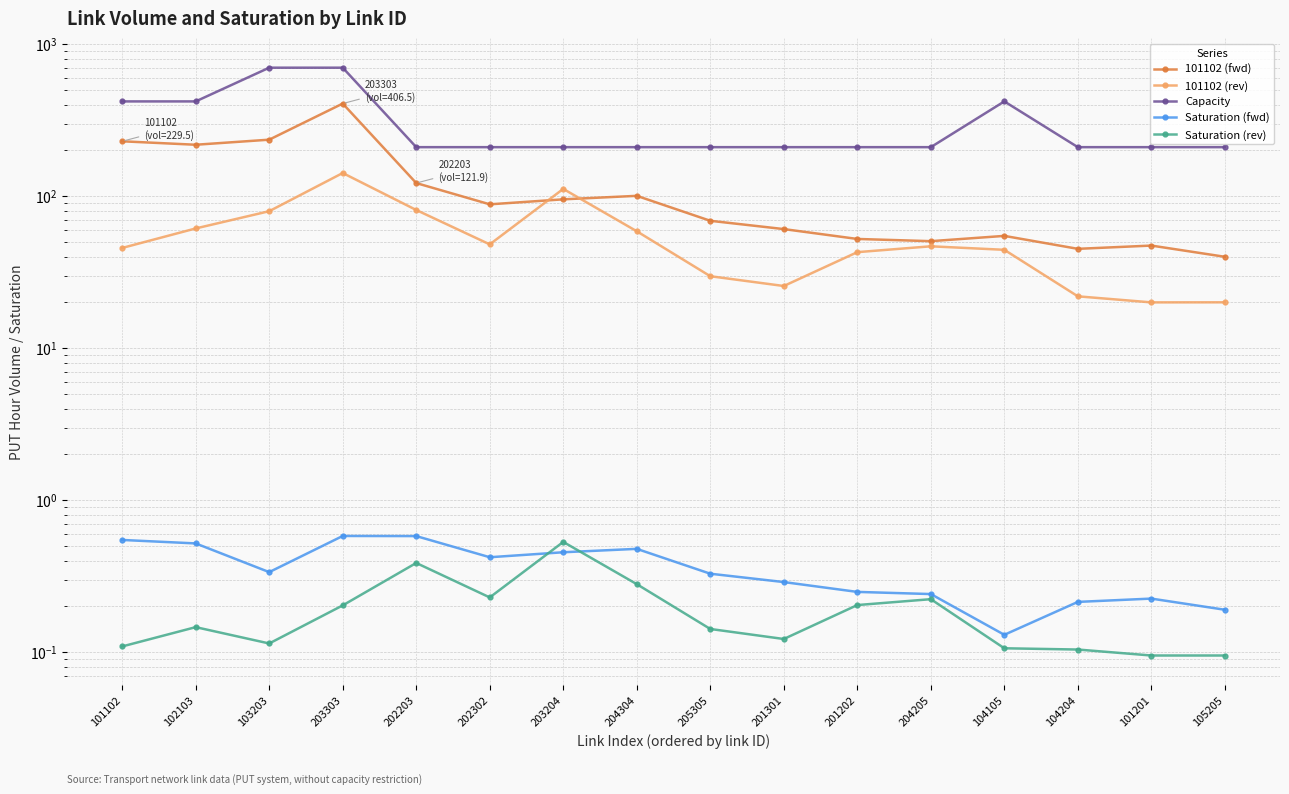

Is the value of Capacity at 202203 greater than the value of Saturation (fwd) at 201301?

Yes